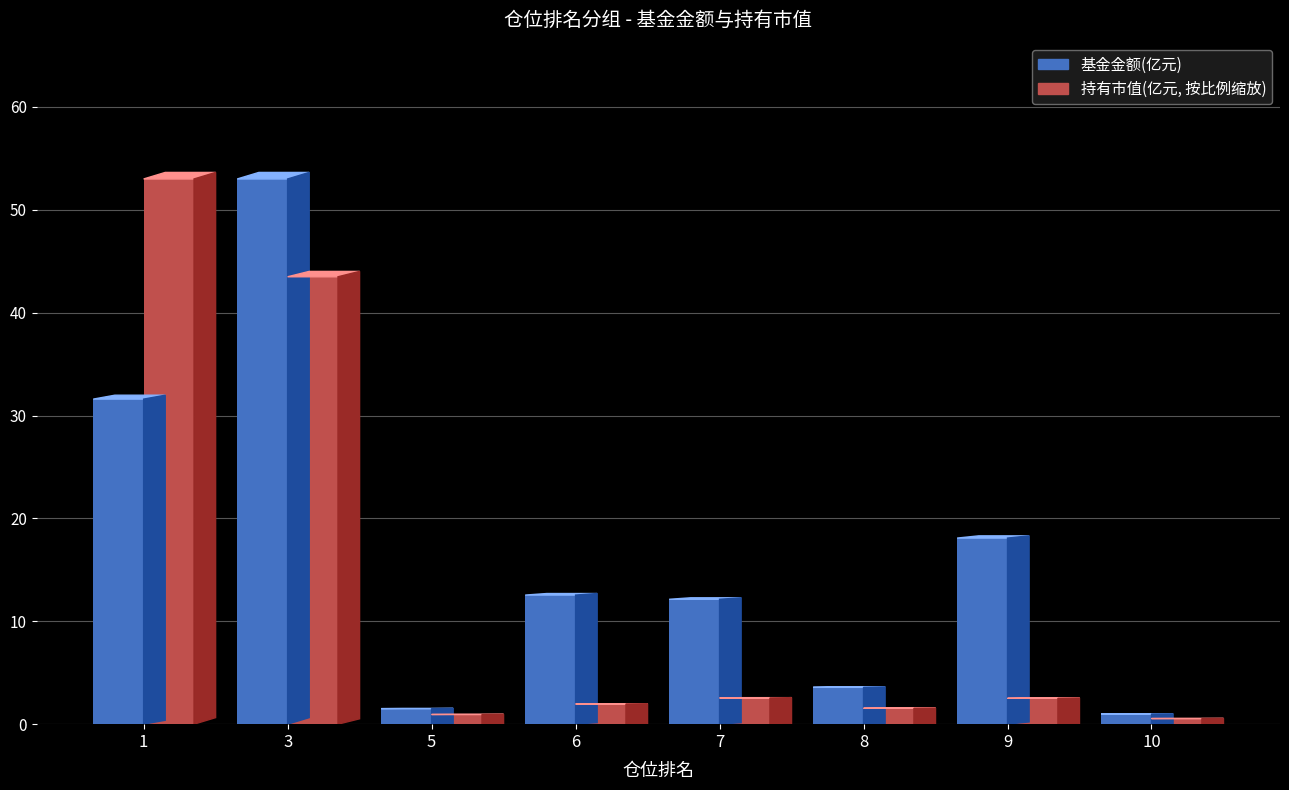

List the series in order of their overall mean, highest first.

基金金额(亿元), 持有市值(亿元)